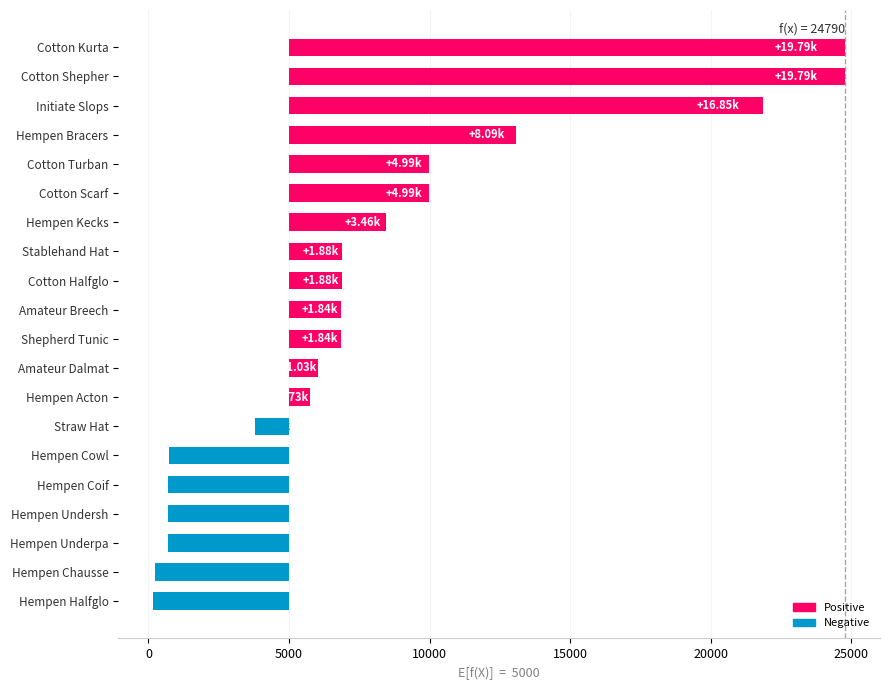

Reading left to right, extract all data points from this chart.

values: 690	220	690	160	740	690	6030	8460	6840	6840	5730	3780	9990	9990	13090	6880	6880	24790	21850	24790
leve_exp: 1	2	1	1	2	1	6	8	6	6	5	3	9	9	13	6	6	24	21	24